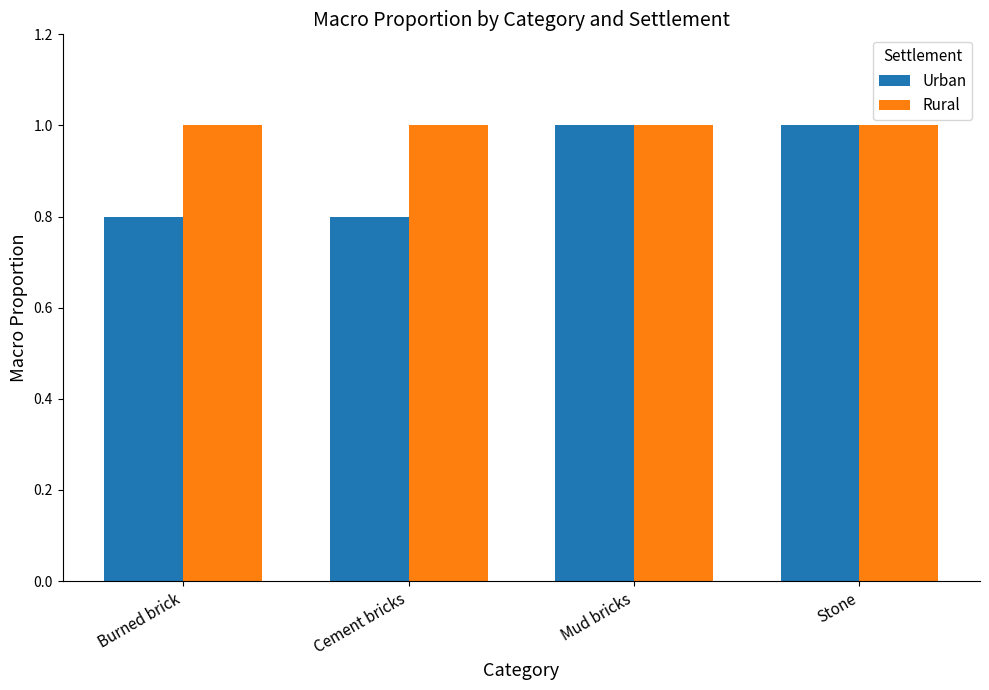

True or false: Rural has a value of 1.0 at Cement bricks.

True